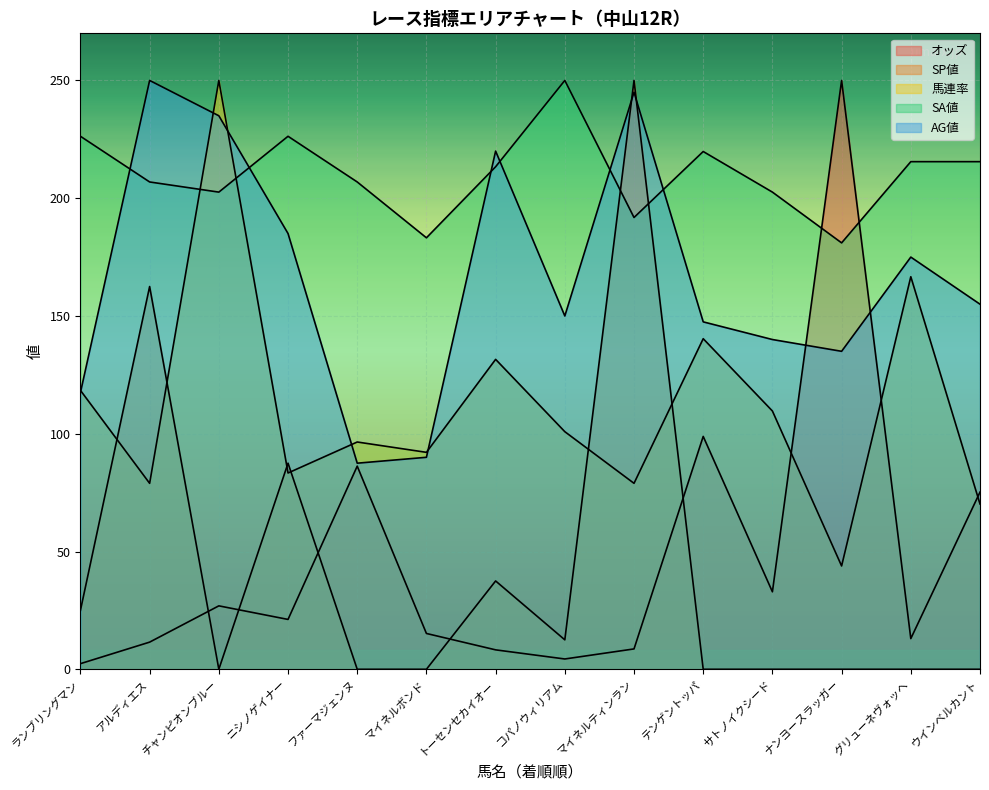

Reading right to left, transcribe all the data shown in this chart.

オッズ: 75.2	13.0	250.0	32.9	98.9	8.6	4.4	8.2	15.2	86.2	21.2	26.9	11.5	2.4
SP値: 0.0	0.0	0.0	0.0	0.0	250.0	12.5	37.5	0.0	0.0	87.5	0.0	162.5	25.0
馬連率: 70.2	166.7	43.9	109.6	140.4	78.9	100.9	131.6	92.1	96.5	83.3	250.0	78.9	118.4
SA値: 215.5	215.5	181.0	202.6	219.8	191.8	250.0	213.4	183.2	206.9	226.3	202.6	206.9	226.3
AG値: 155.0	175.0	135.0	140.0	147.5	245.0	150.0	220.0	90.0	87.5	185.0	235.0	250.0	117.5